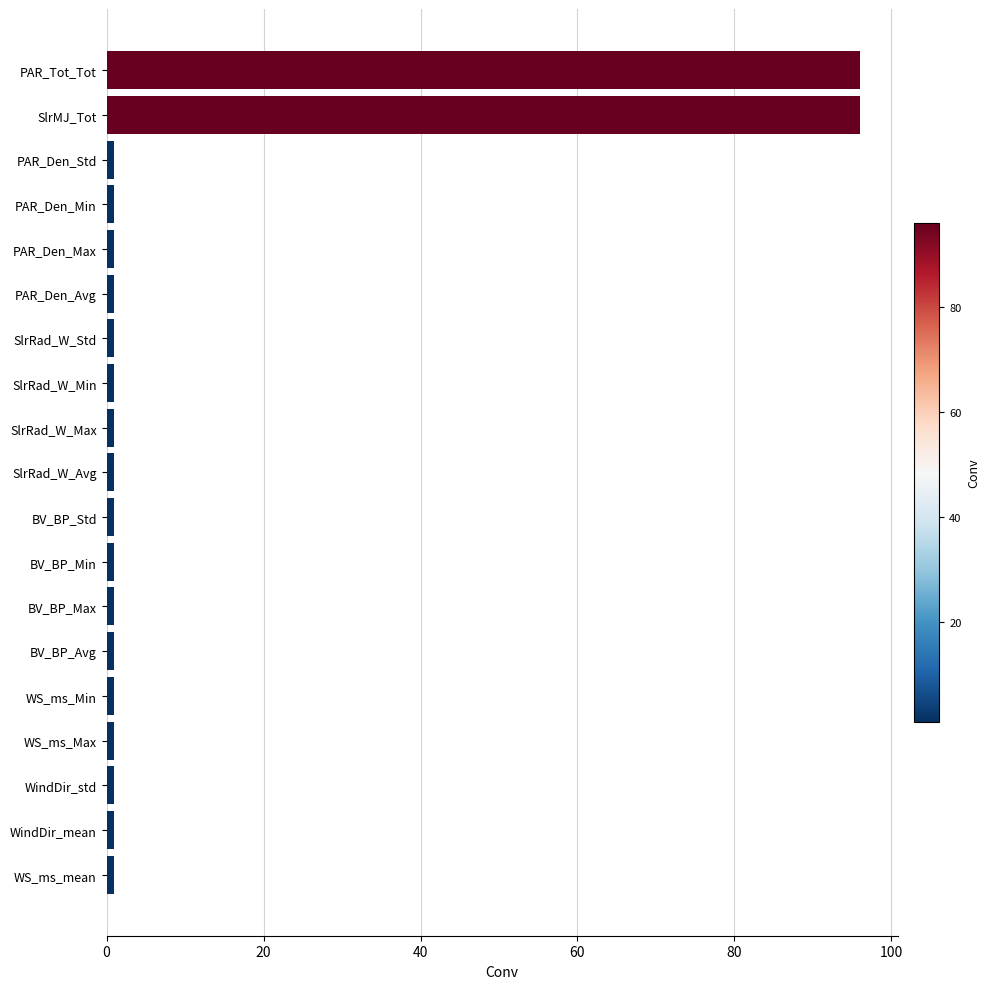

What is the difference between the second highest and minimum values?

95